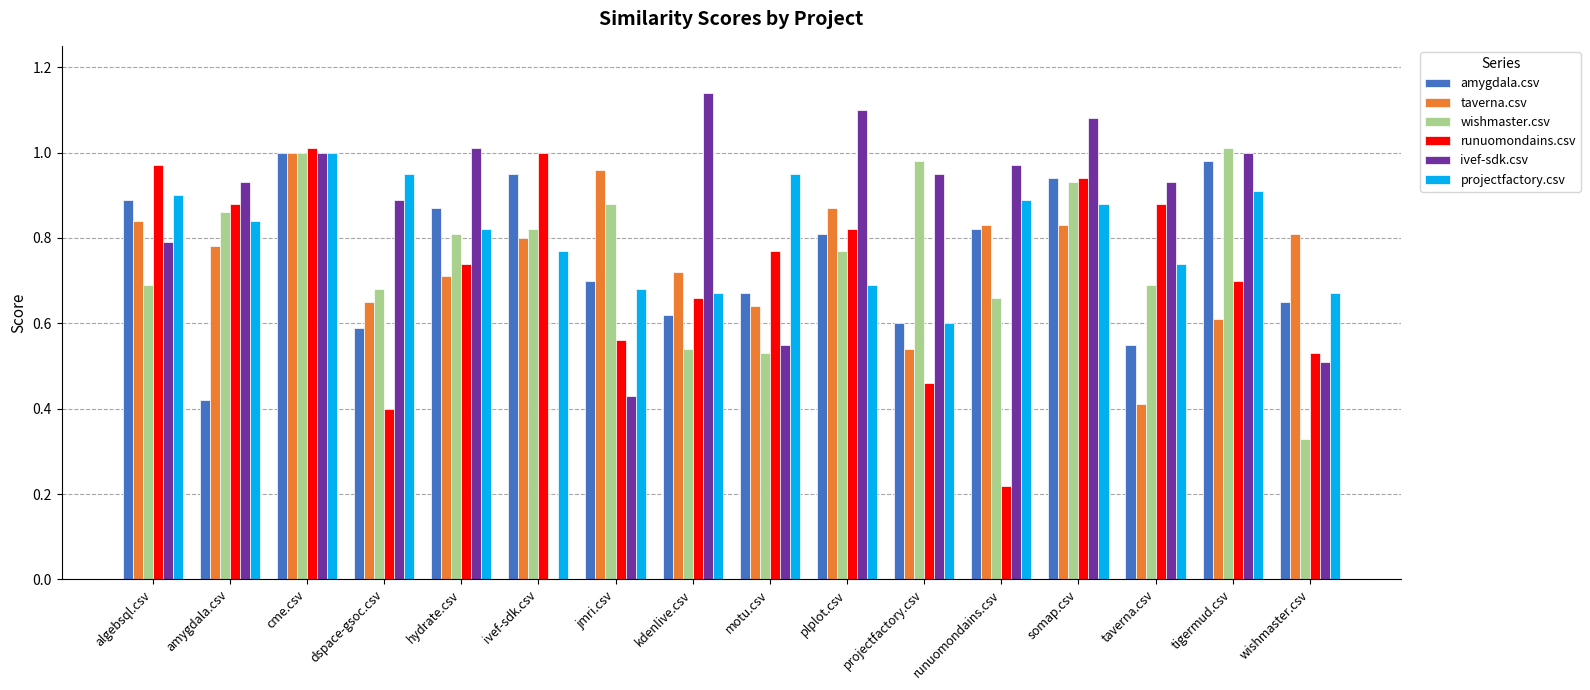

At which label is wishmaster.csv closest to 0?

wishmaster.csv